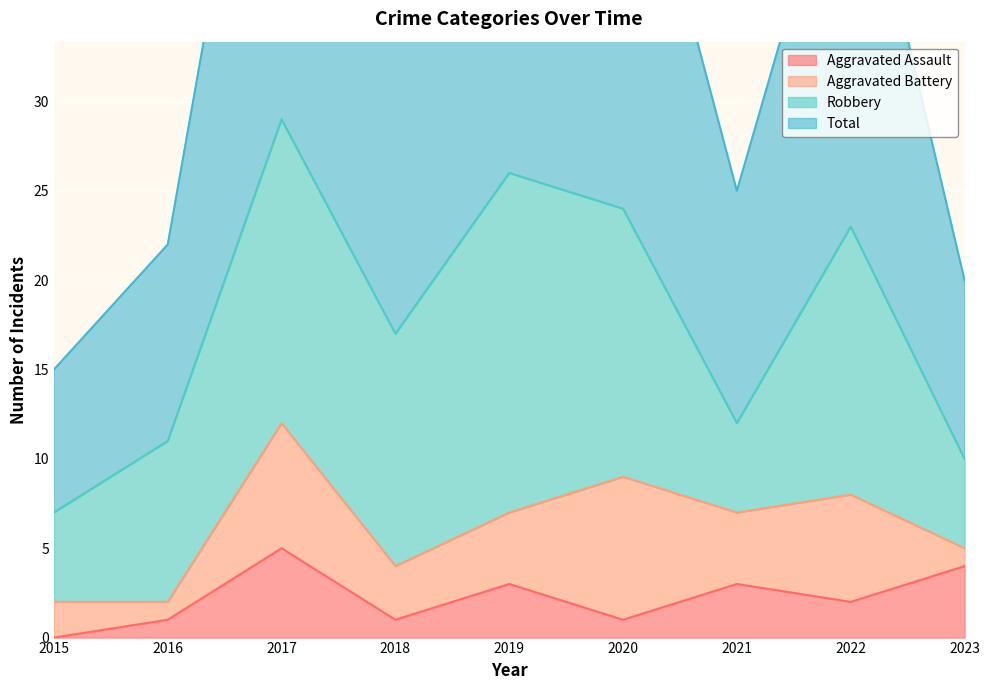

What is the maximum value shown in the chart?

58